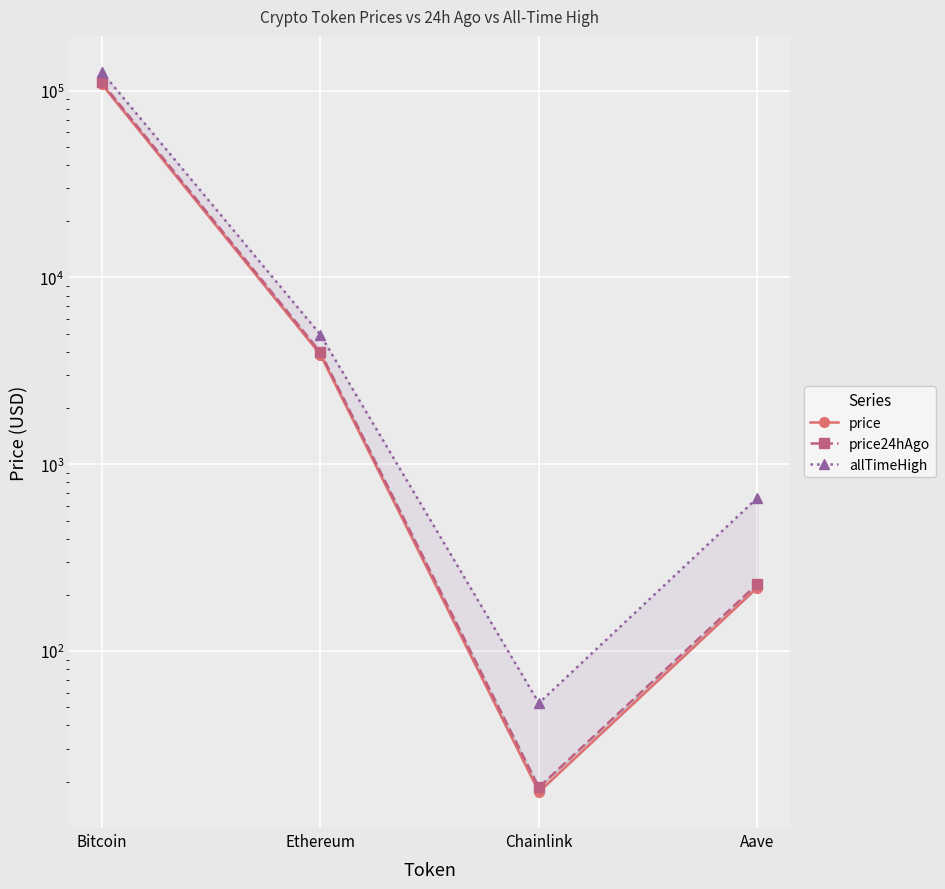

What is the minimum value for price?

17.6